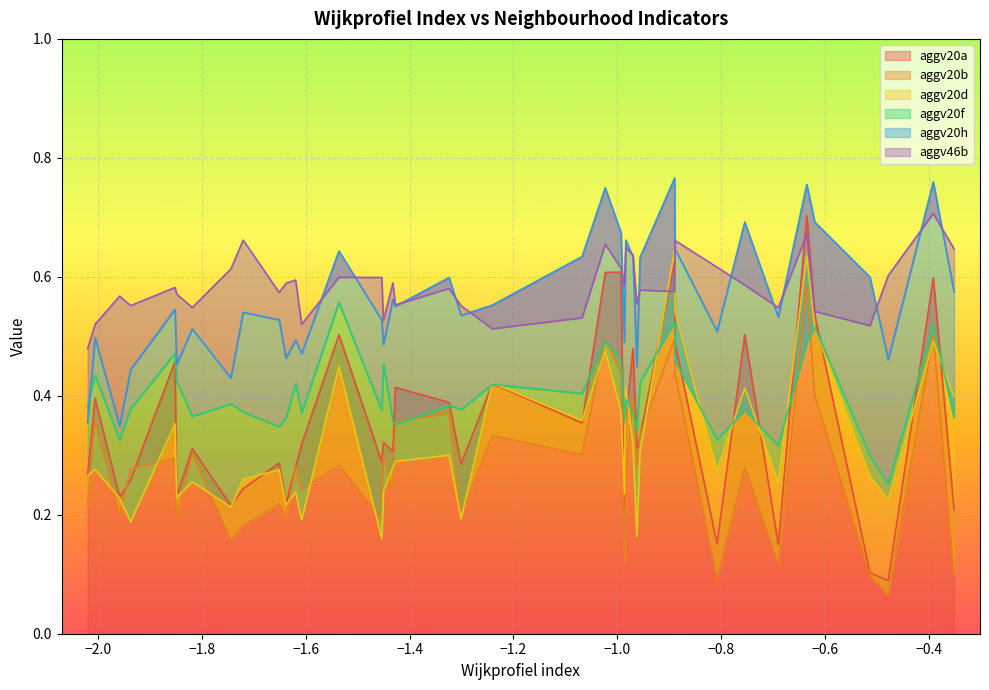

True or false: aggv20d and aggv20a cross at least once.

True